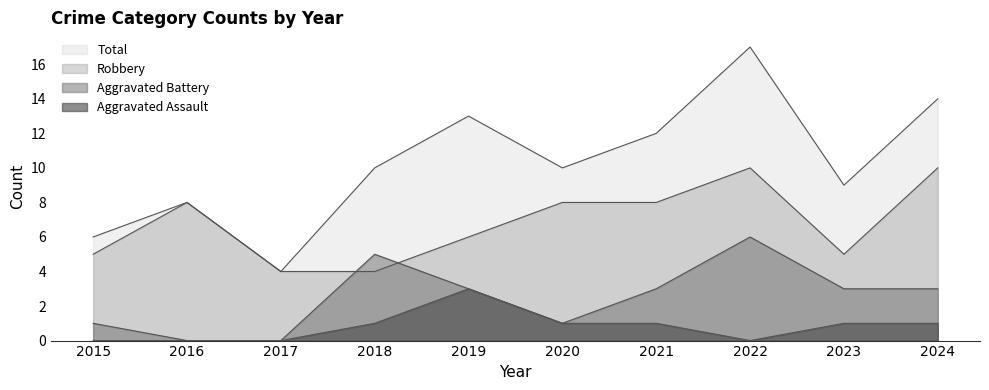

Rank the series at 2018 from lowest to highest value.

Aggravated Assault, Robbery, Aggravated Battery, Total